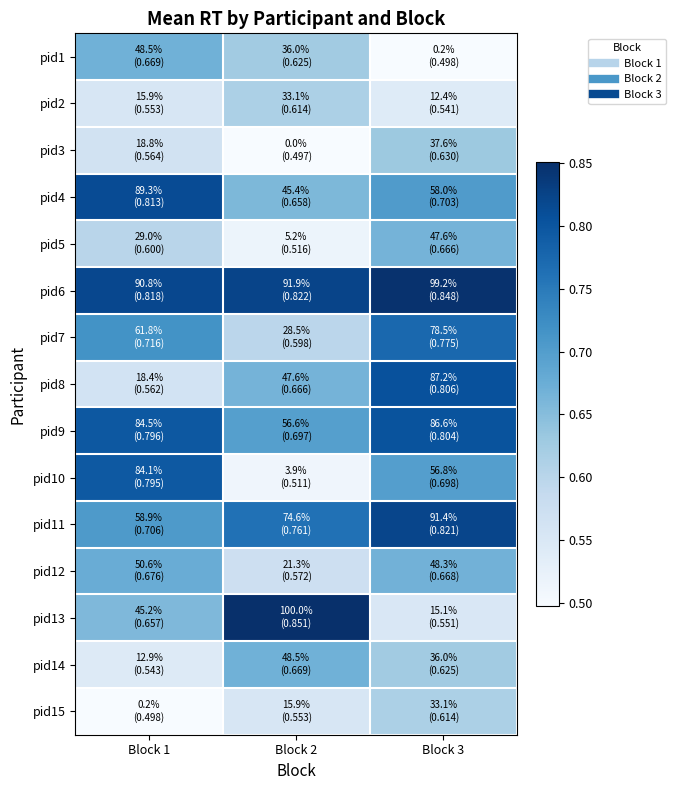

Which series has the largest range (max minus min)?

pid13